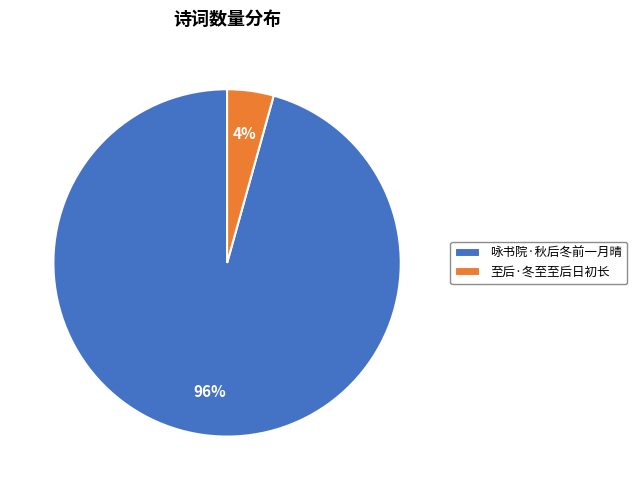

Is the sum of 咏书院·秋后冬前一月晴 and 至后·冬至至后日初长 greater than half?

Yes